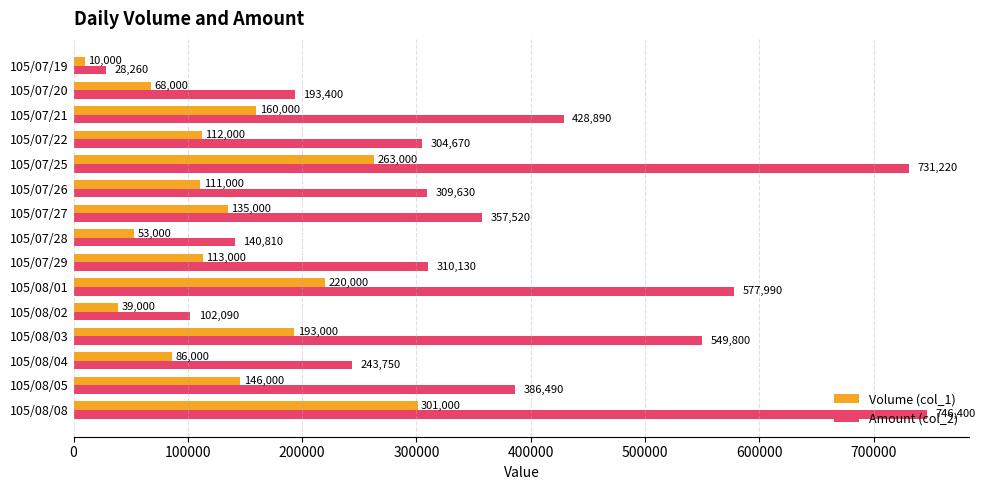

At how many categories does at least one series exceed 377020?

6